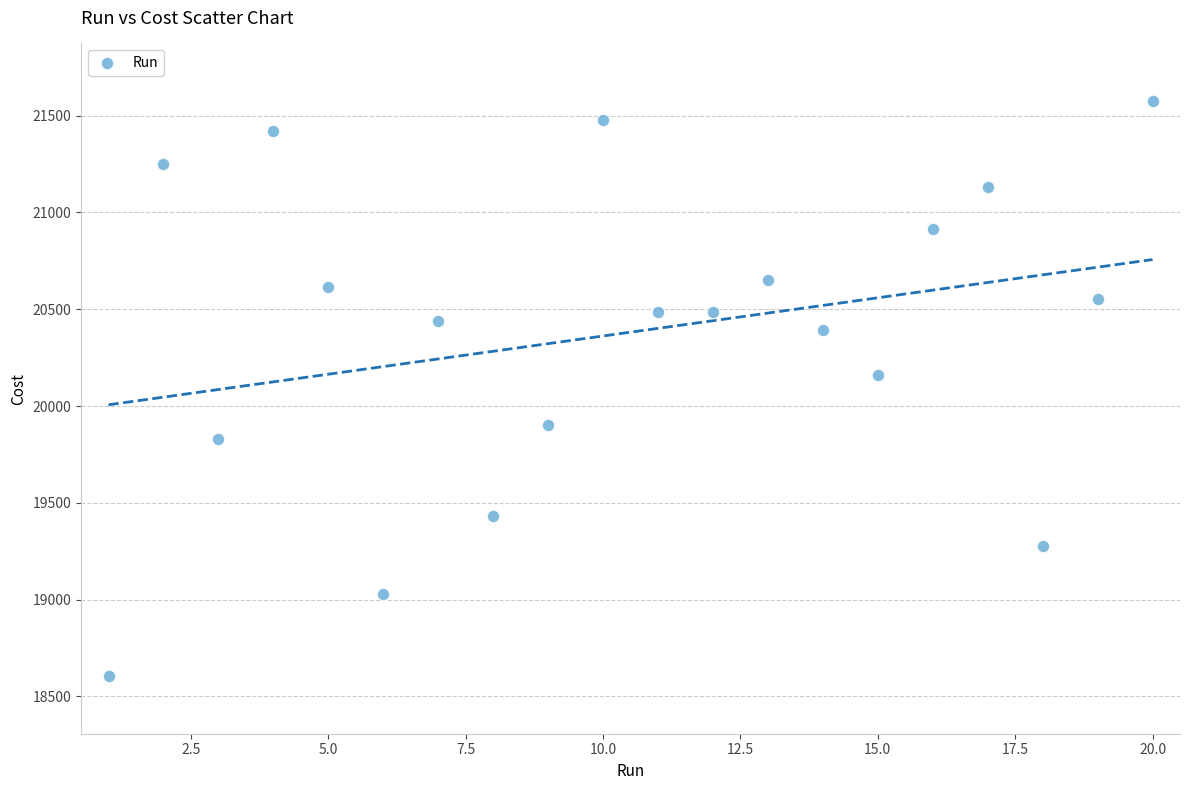

What is the range of Y values (max minus min)?

2972.0